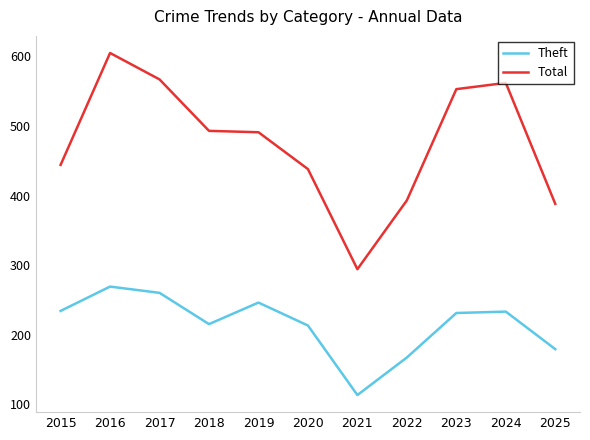

True or false: Theft and Total cross at least once.

False